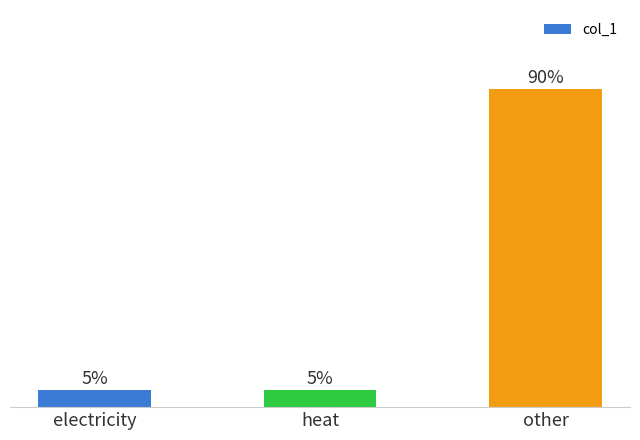

At which category does the chart reach its minimum across all series?

electricity